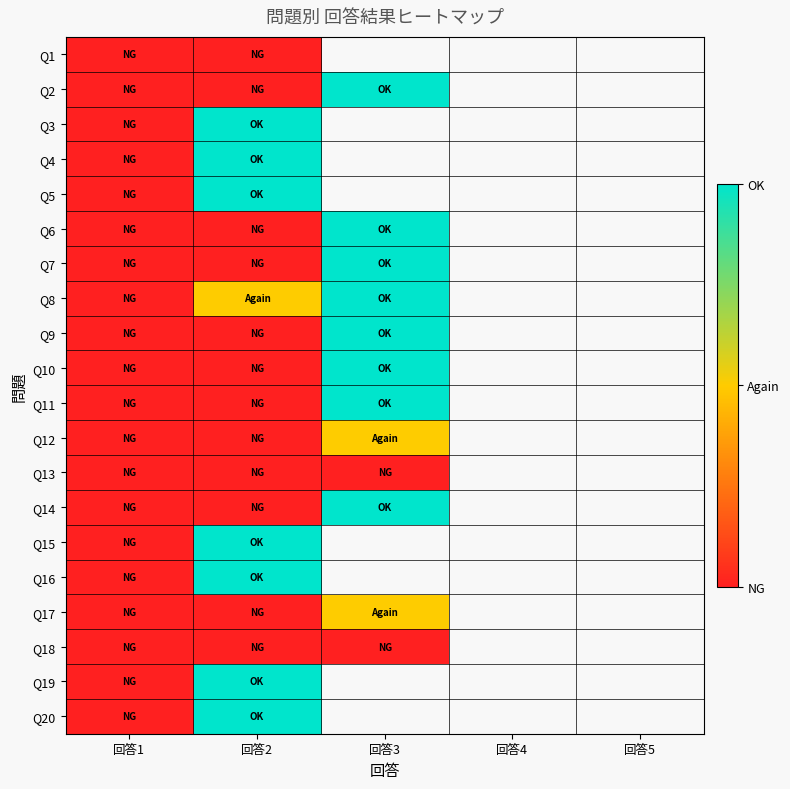

Count the number of data series in this chart.

20